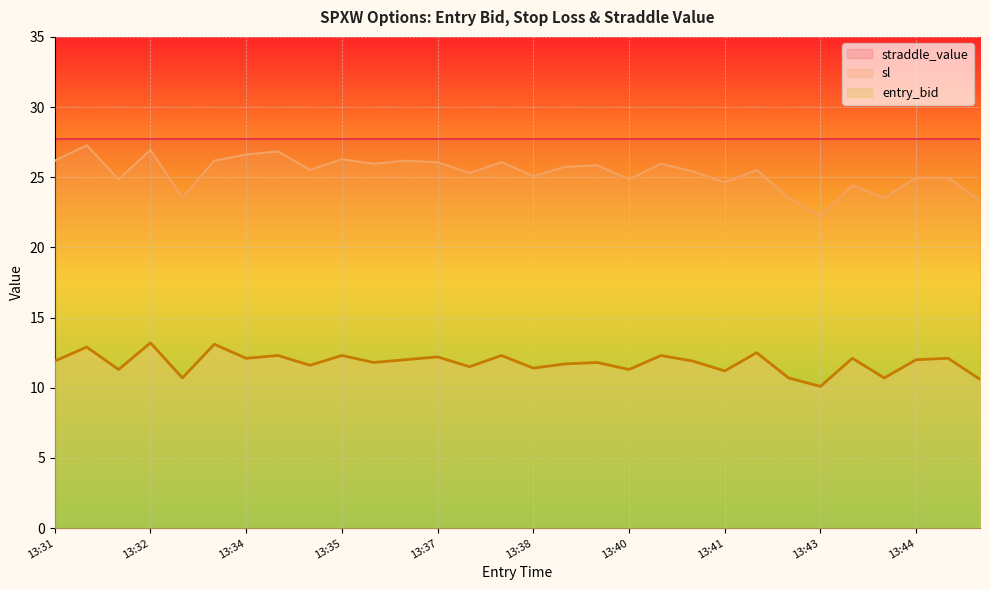

True or false: sl and entry_bid intersect in this chart.

False